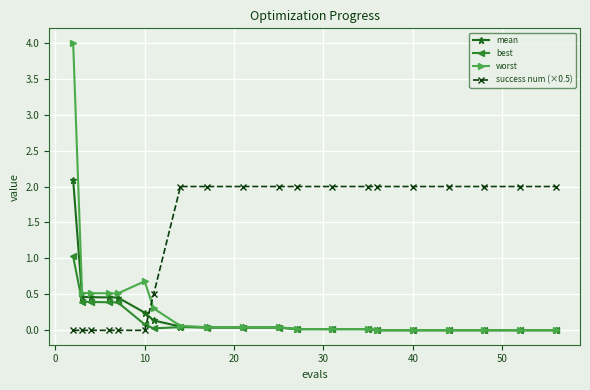

What is the value of the worst point at the 4th from the left?

0.5